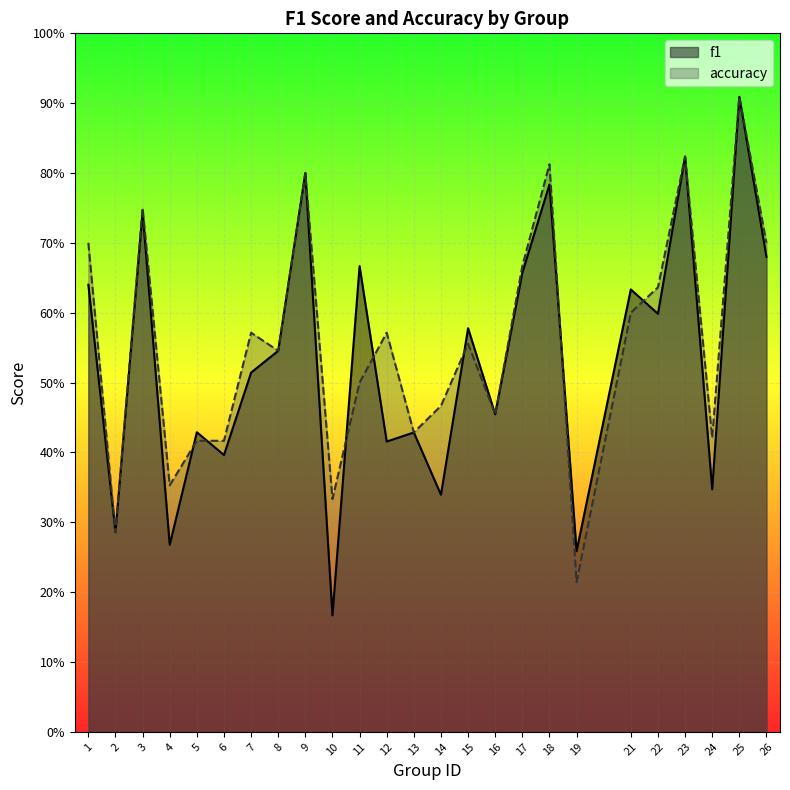

At 17, list the series in order from largest to smallest.

accuracy, f1